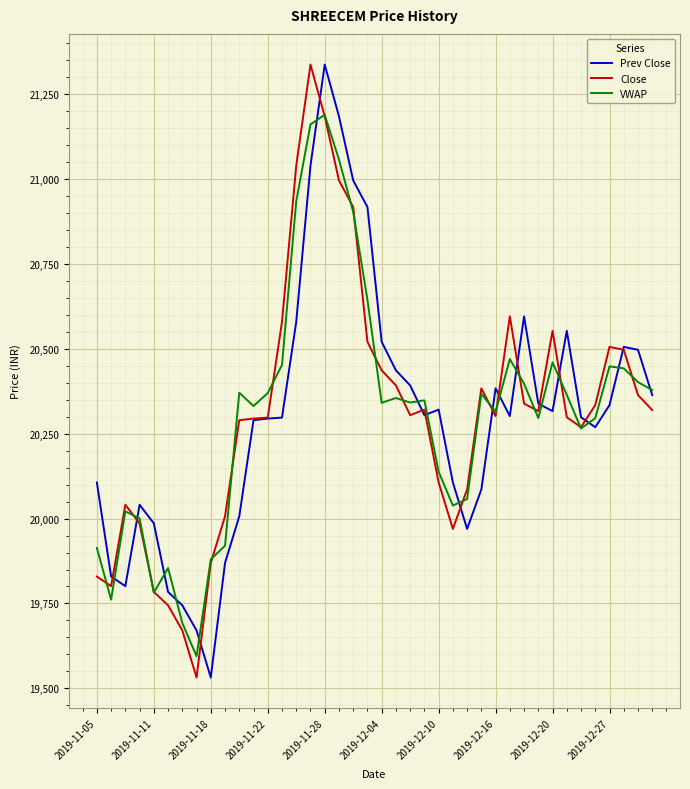

What is the highest value of the VWAP series?

21189.8